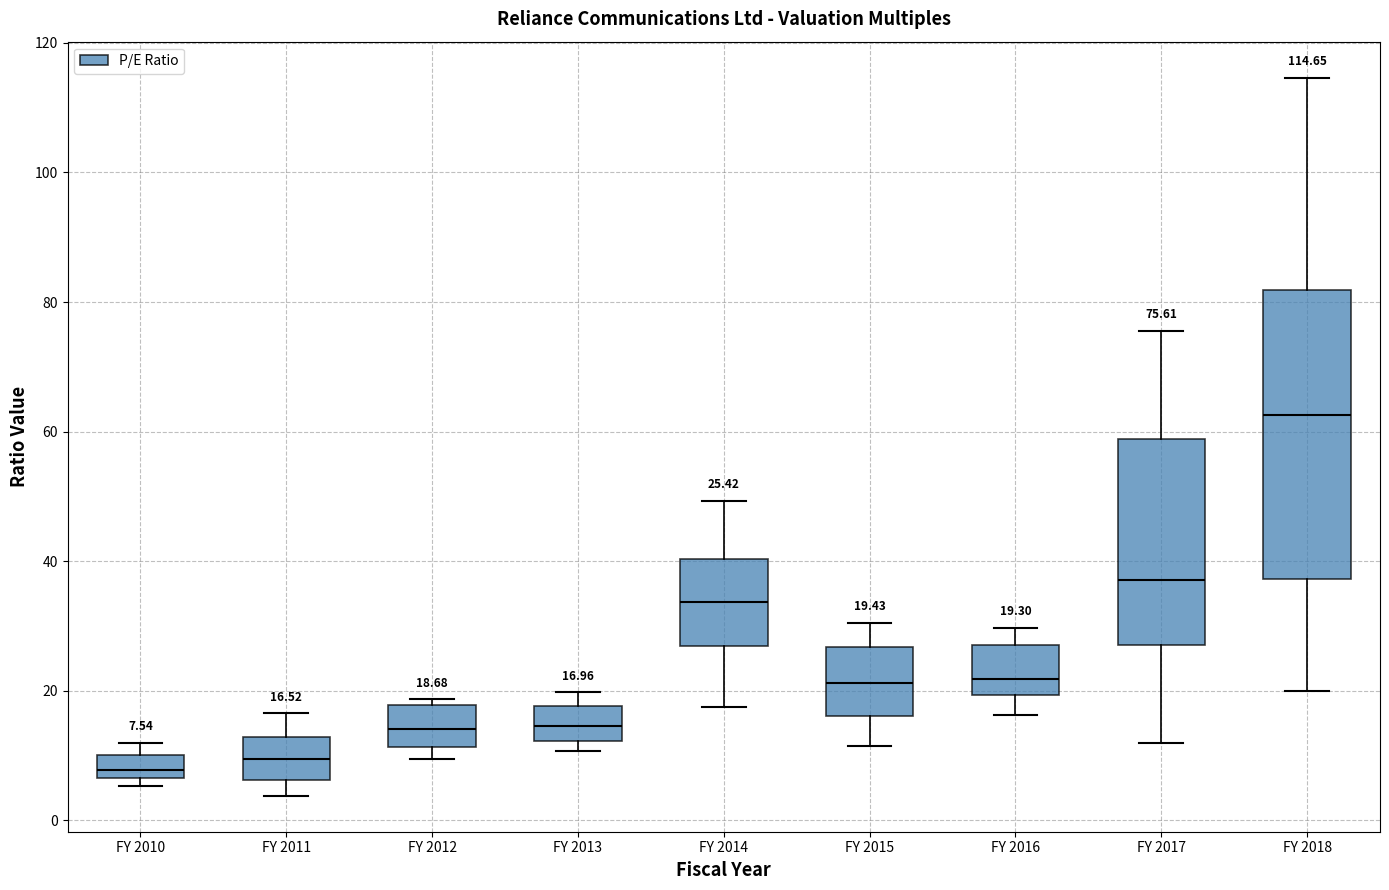

Which box has the highest median line?

FY 2018